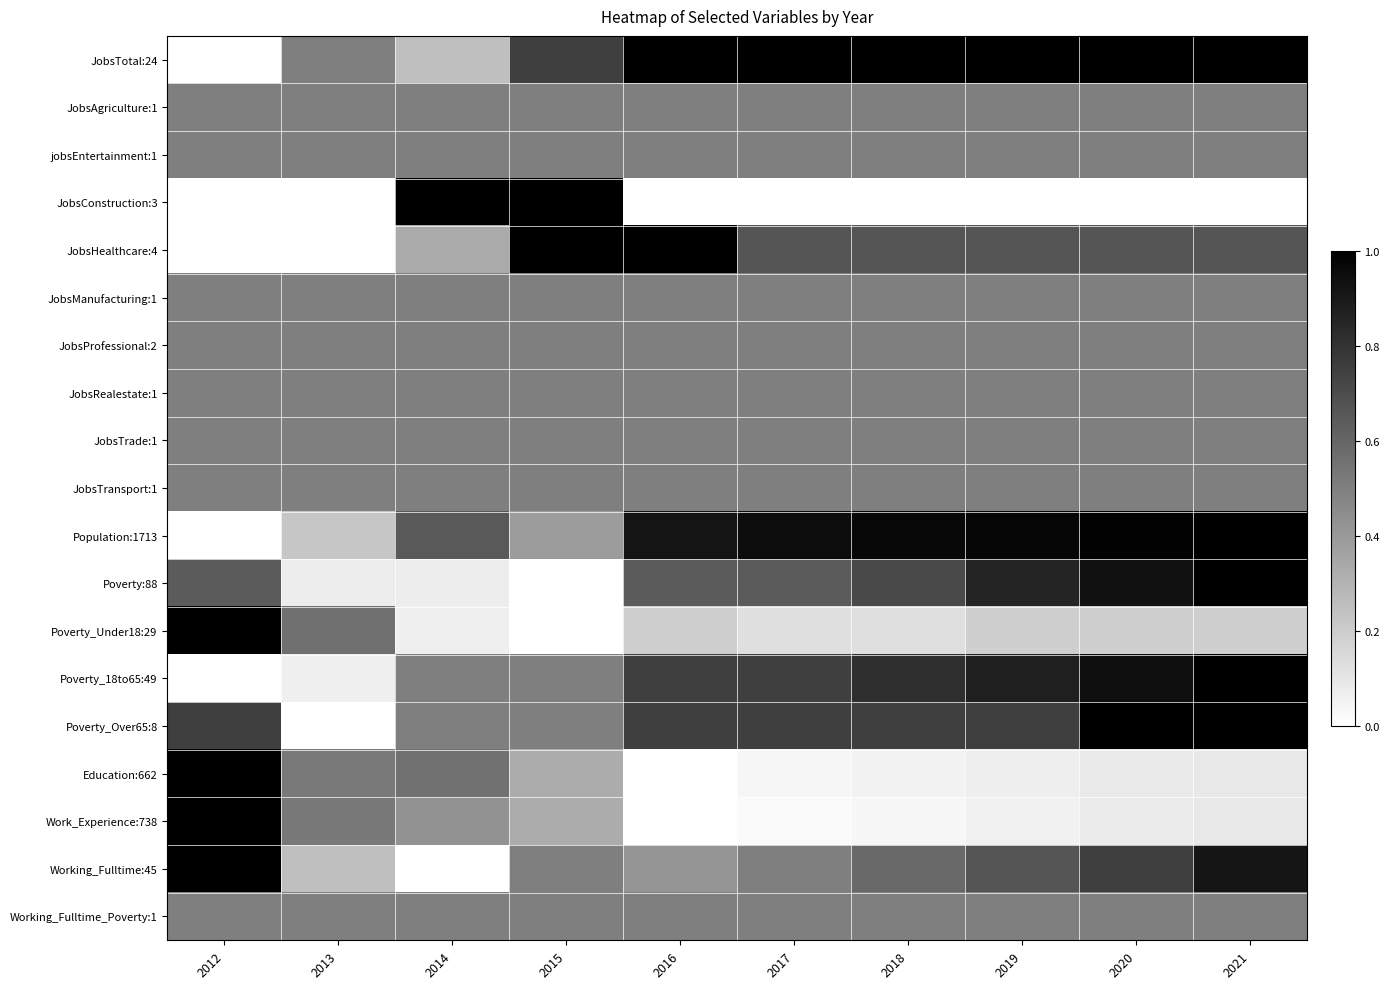

At how many categories does at least one series exceed 0?

10